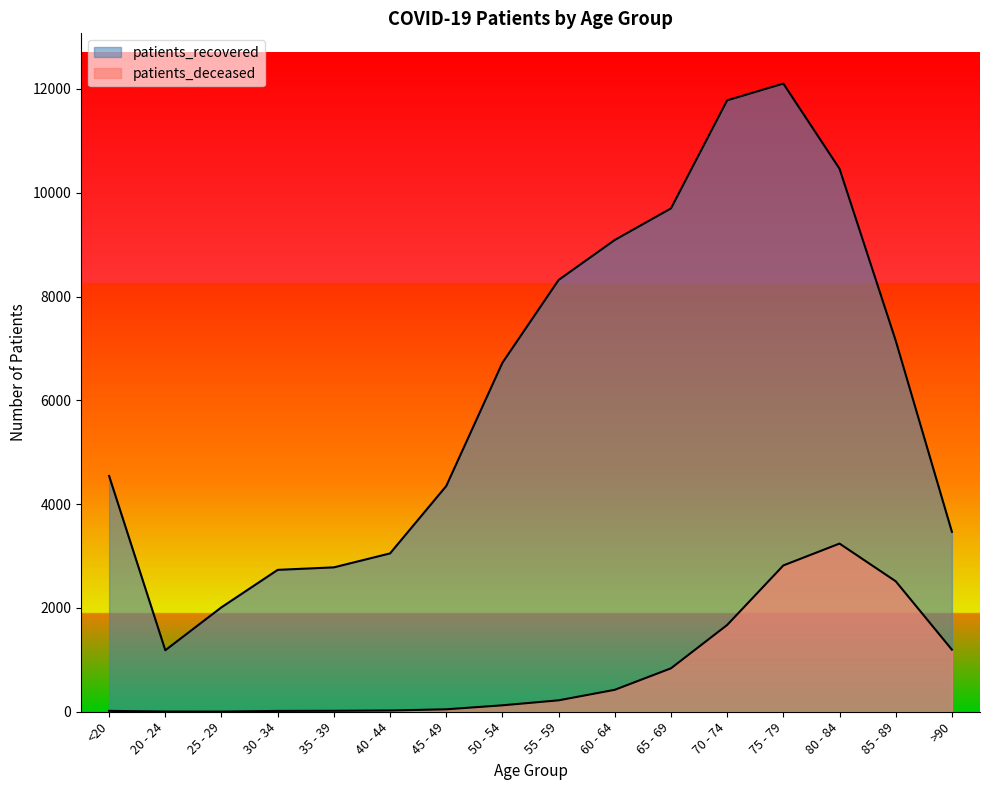

How many data points in patients_deceased are above 220?

7